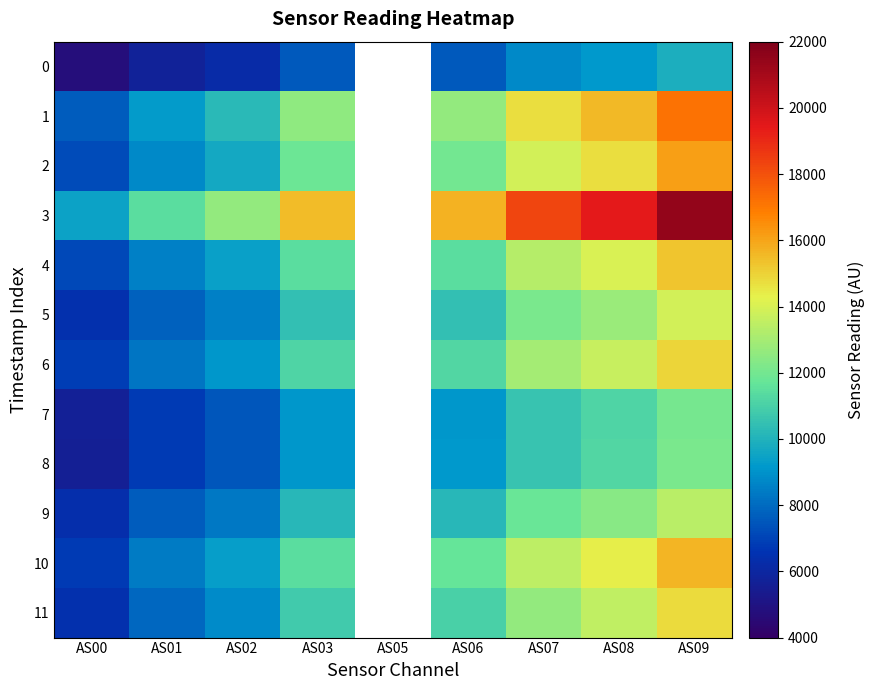

Count the number of data series in this chart.

12